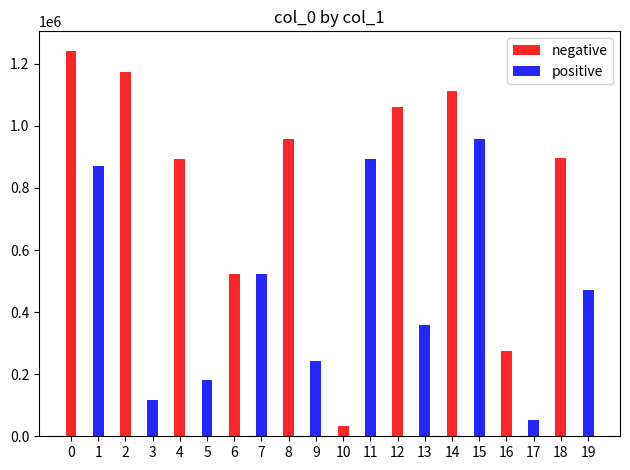

Between 3 and 16, which series saw the biggest shift?

negative